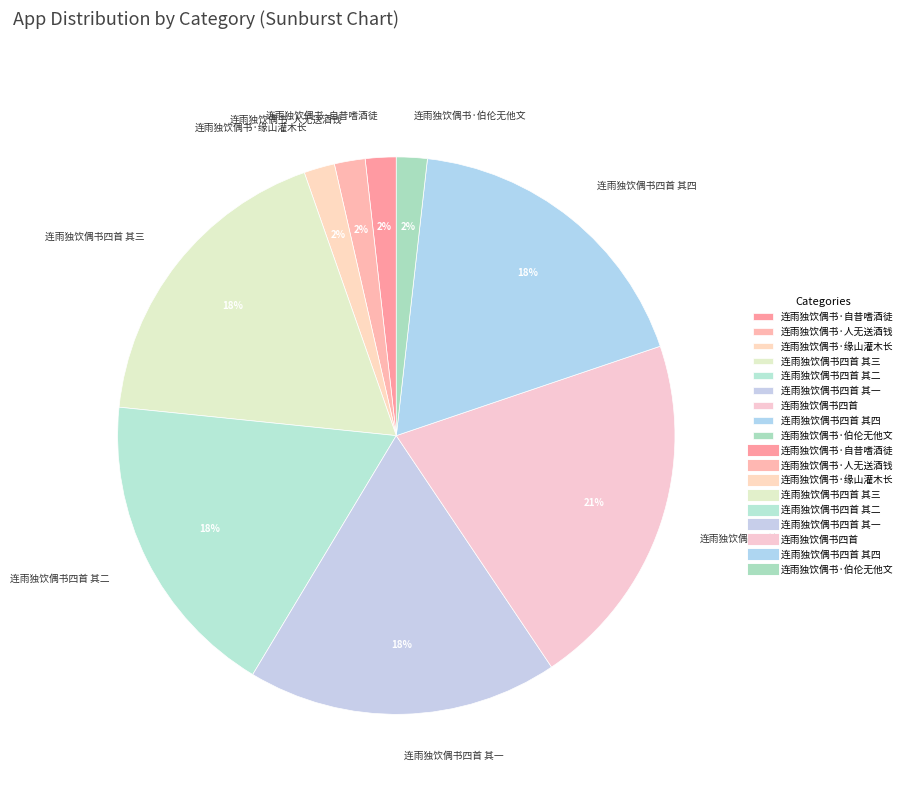

To the nearest percent, what is the combined percentage of 连雨独饮偶书四首 and 连雨独饮偶书四首 其三?

39%